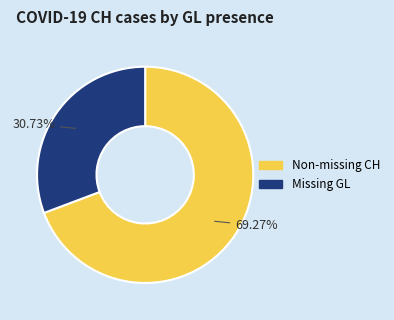

Is there a majority slice in this chart?

Yes